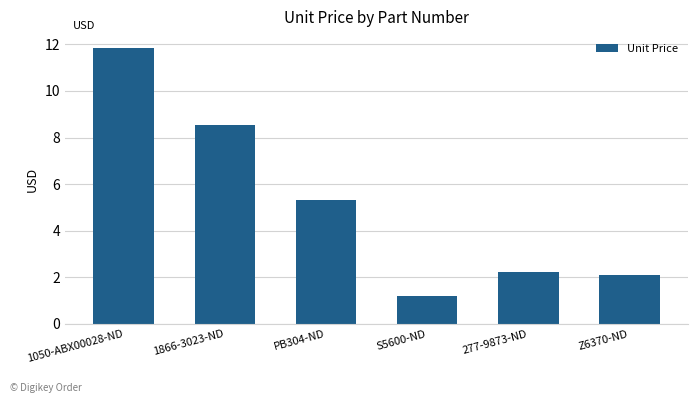

The chart shows a value of 3.0 at 277-9873-ND. True or false?

False